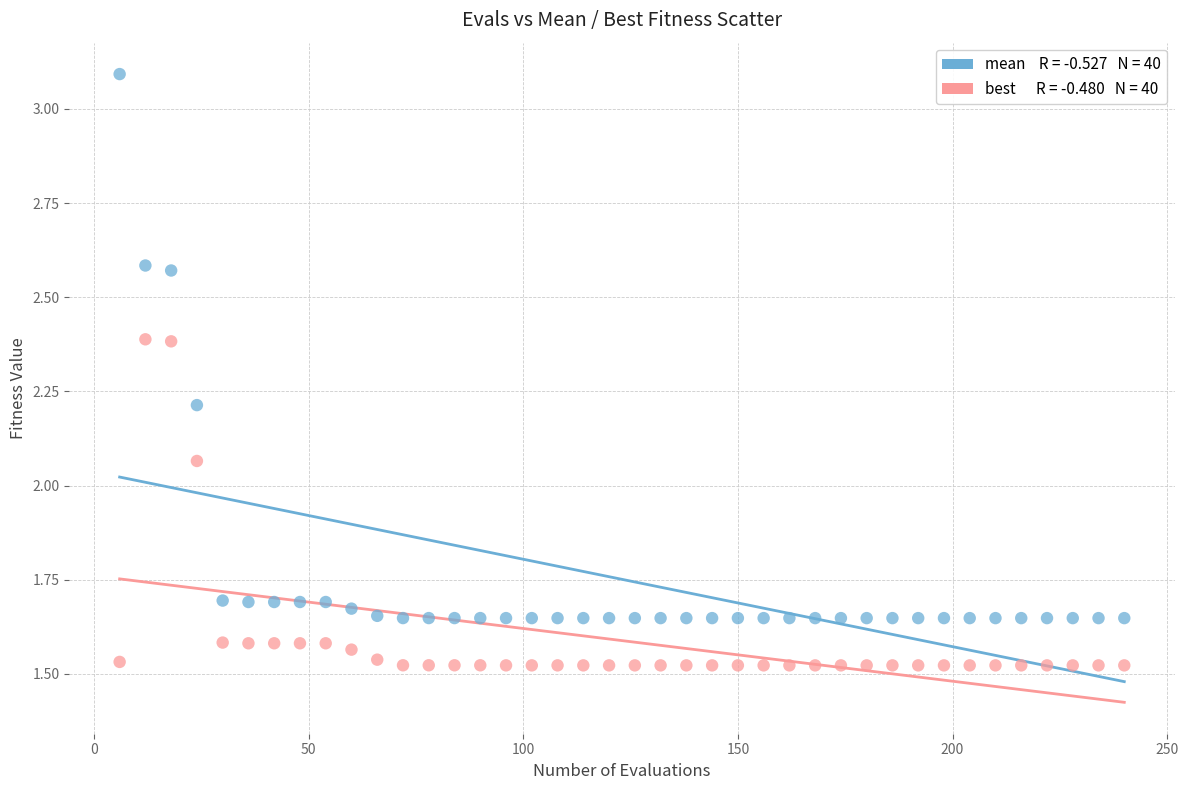

Across all data points, what is the range of X values (max minus min)?

234.0